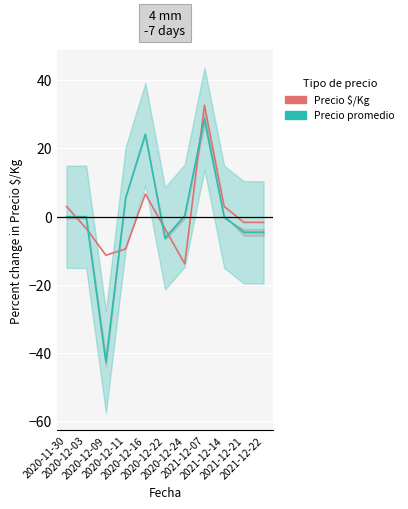

Rank the series by their average value, from lowest to highest.

Precio promedio, Precio $/Kg